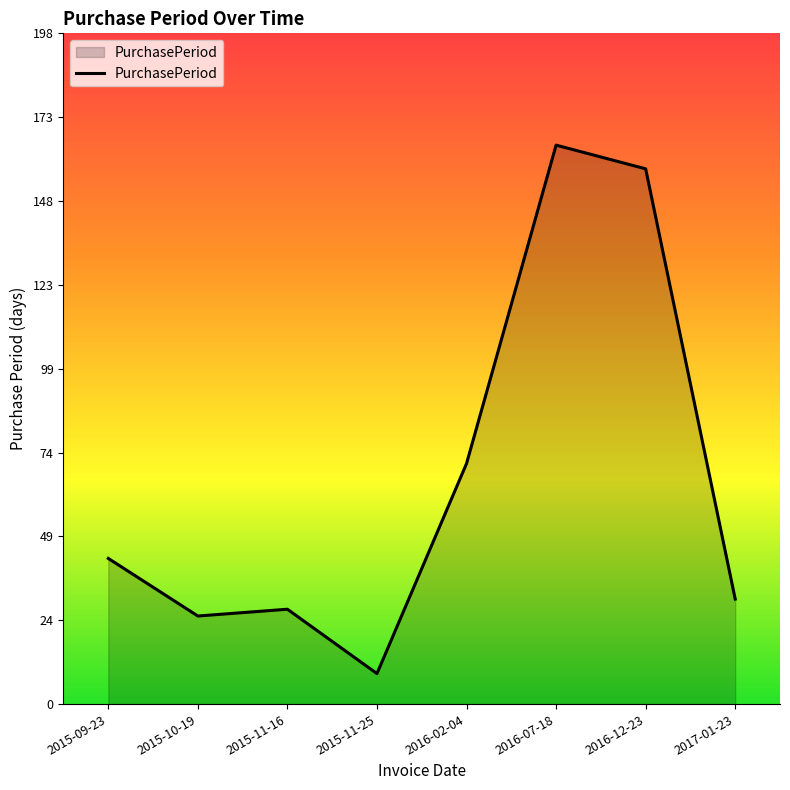

What is the ratio of the value at 2016-12-23 to the value at 2015-09-23?

3.7